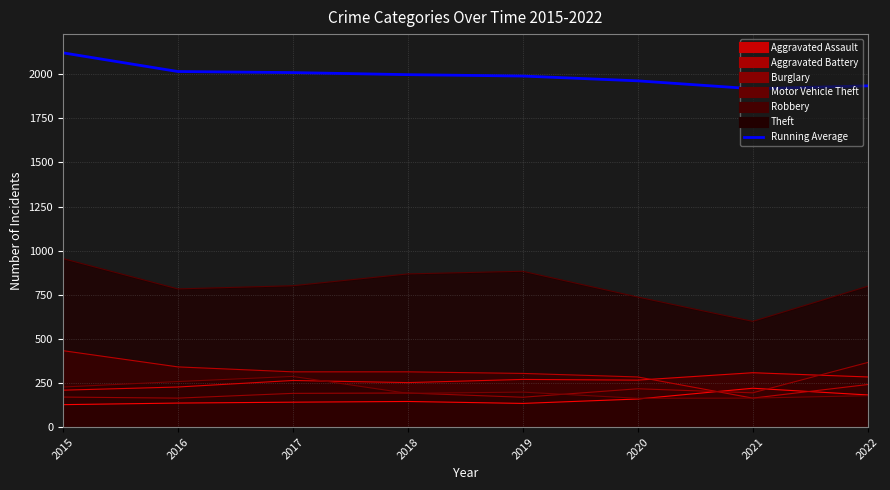

What is the change in value from 2016 to 2022?

-81.1